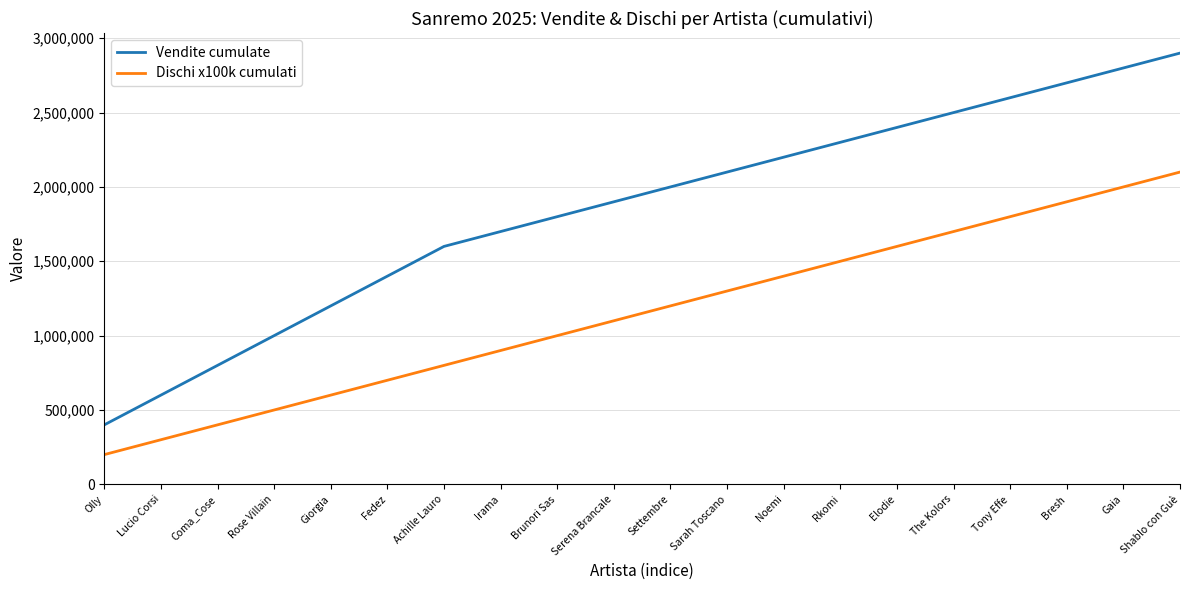

What position from the right is Lucio Corsi?

19